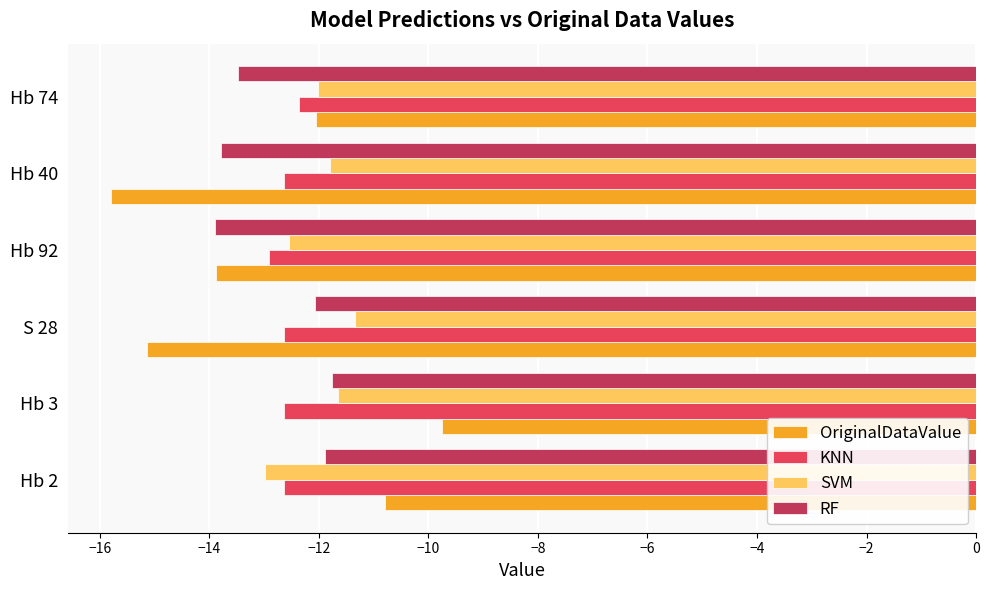

What is the total value across all series at Hb 40?

-54.0